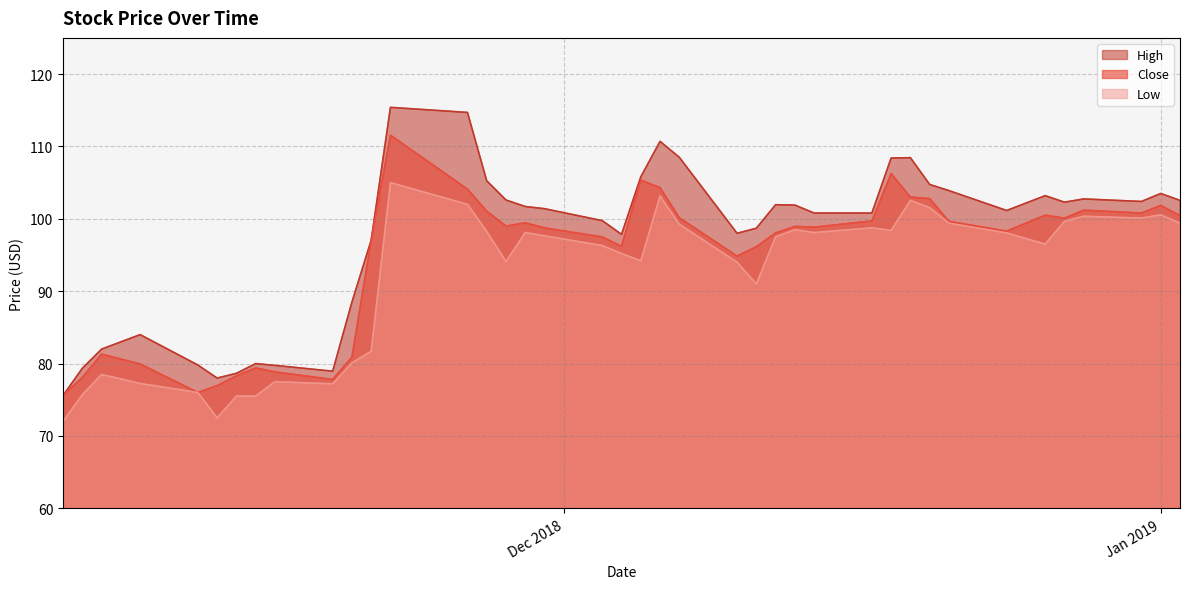

At which category is the sum across all series the highest?

2018-11-22